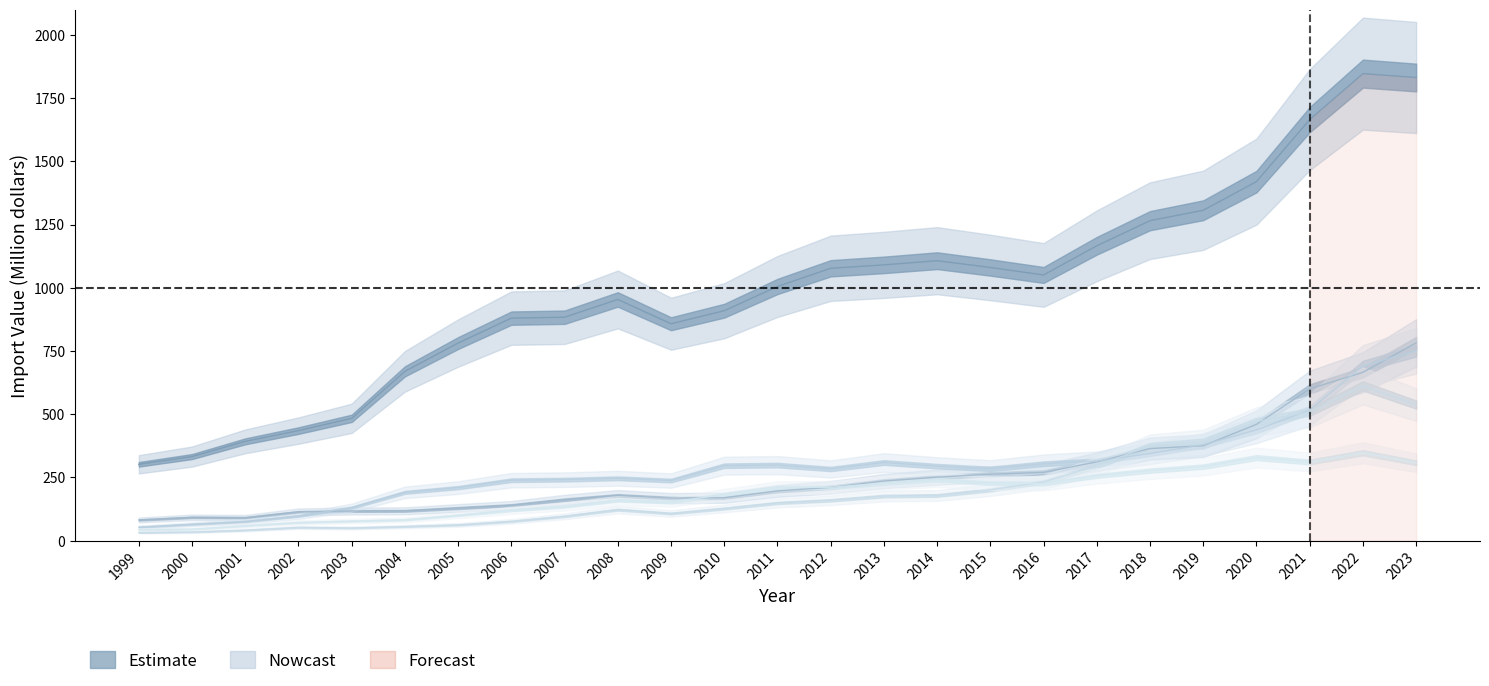

Is this an area chart (filled region under the line)?

No